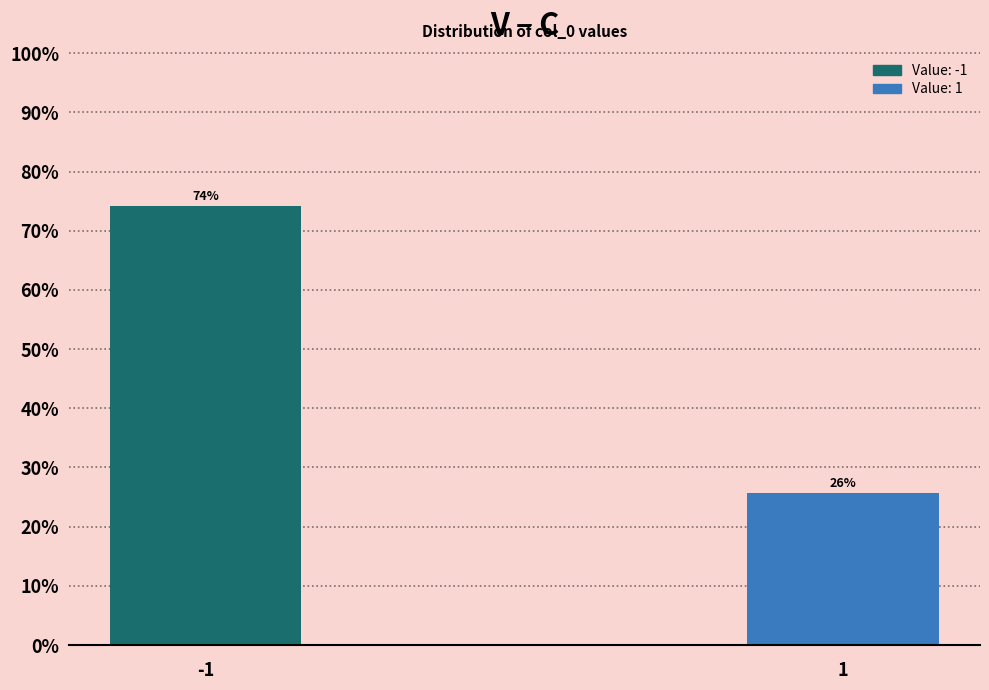

What is the approximate value at 1?

25.7